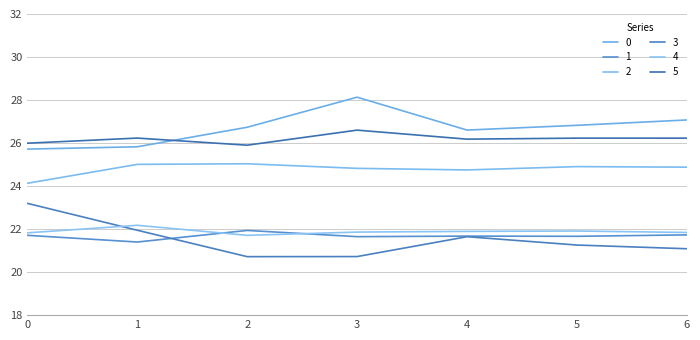

Does the chart have visible grid lines?

Yes